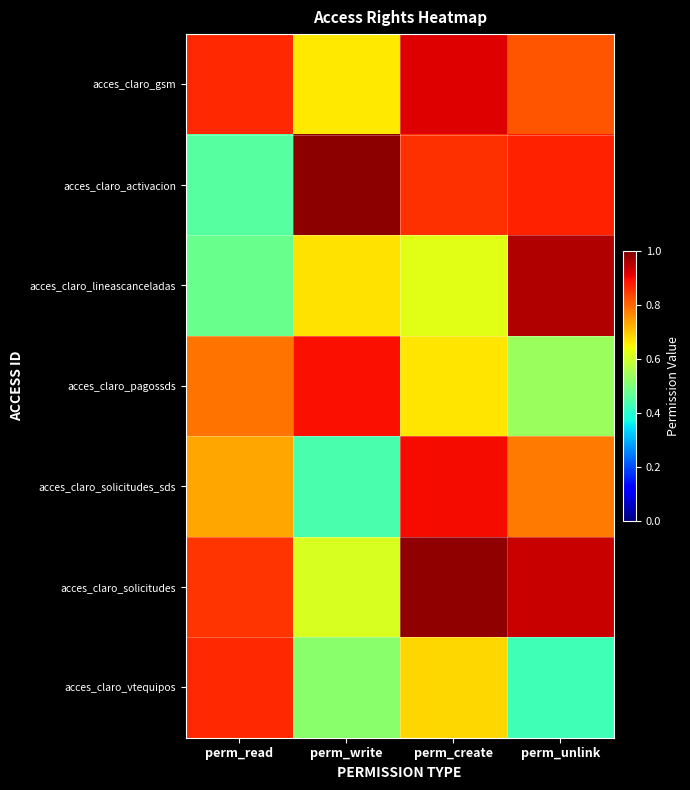

At how many categories does at least one series exceed 0?

4